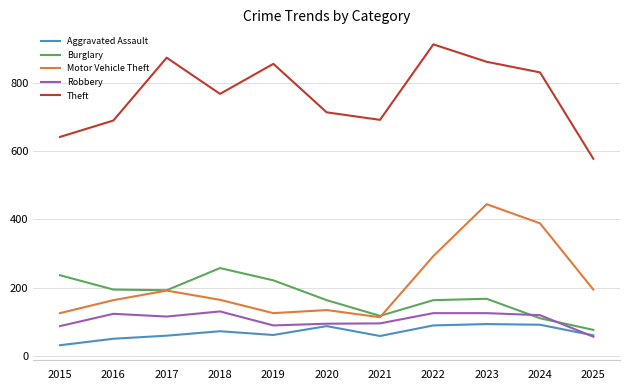

What is the total value across all series at 2021?

1074